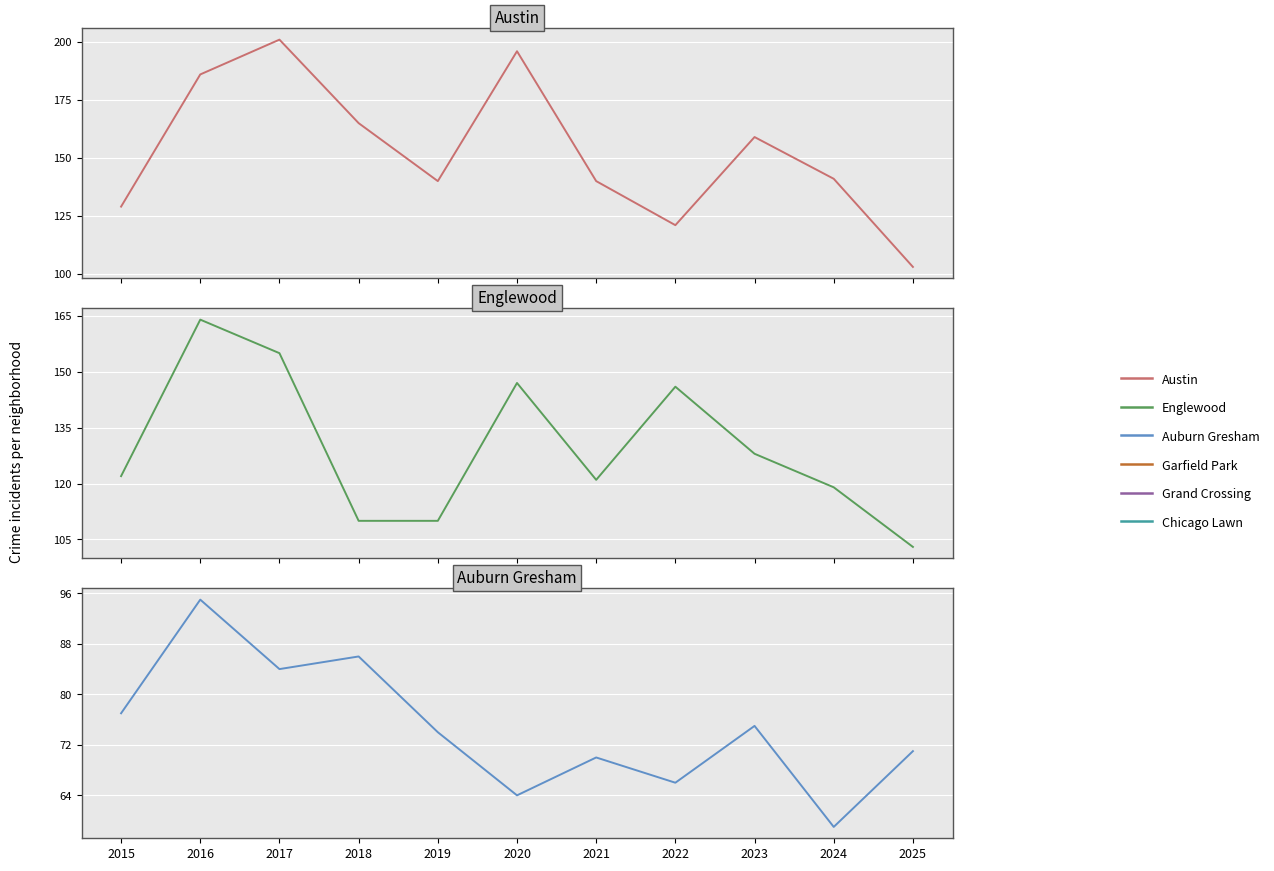

How many lines are shown in the chart?

3